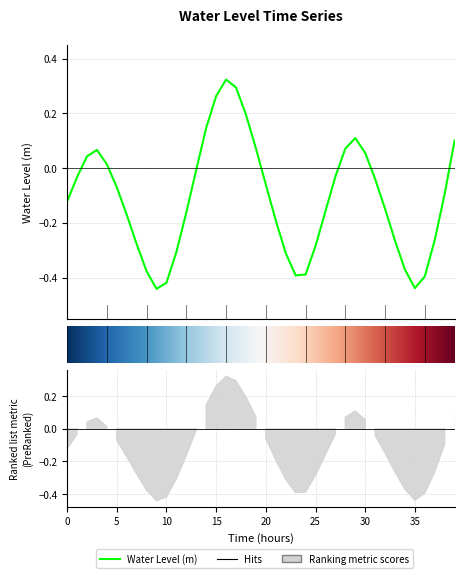

How many interior local valleys (lower than both neighbors) does the data have?

3